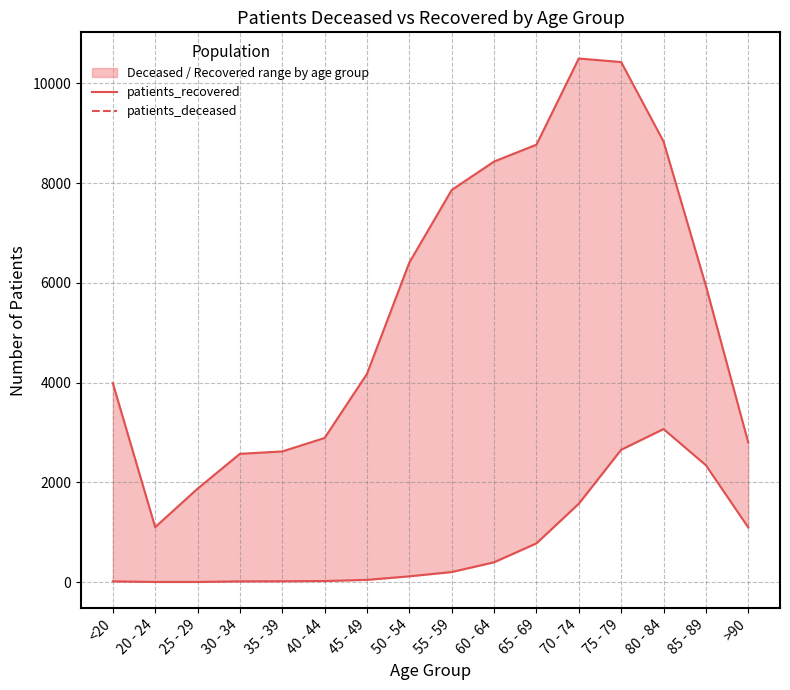

At 75 - 79, list the series in order from largest to smallest.

patients_recovered, patients_deceased